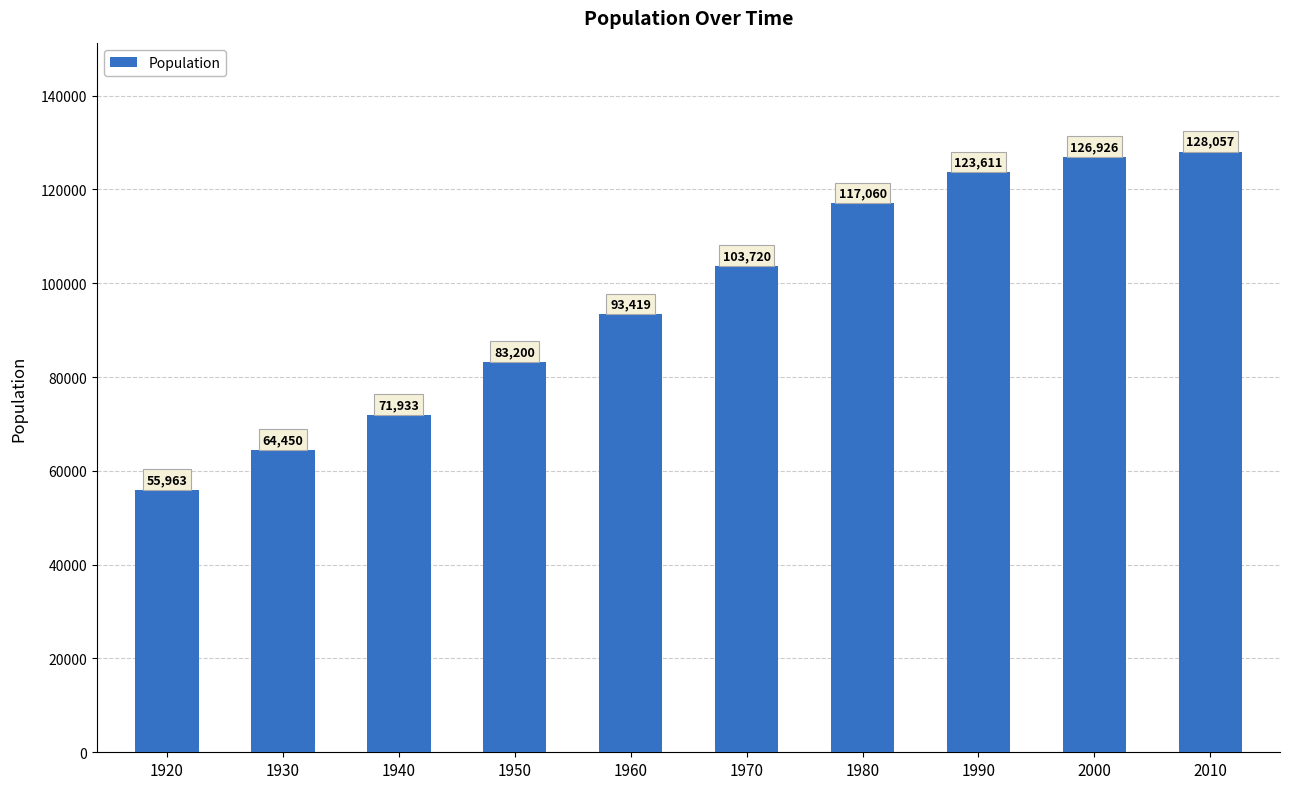

How many distinct data groups are displayed?

1